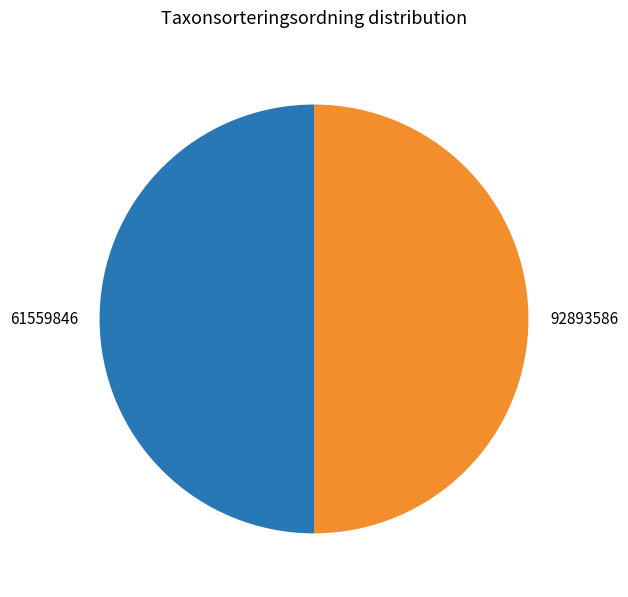

What is the ratio of the value at 61559846 to the value at 92893586?

1.0